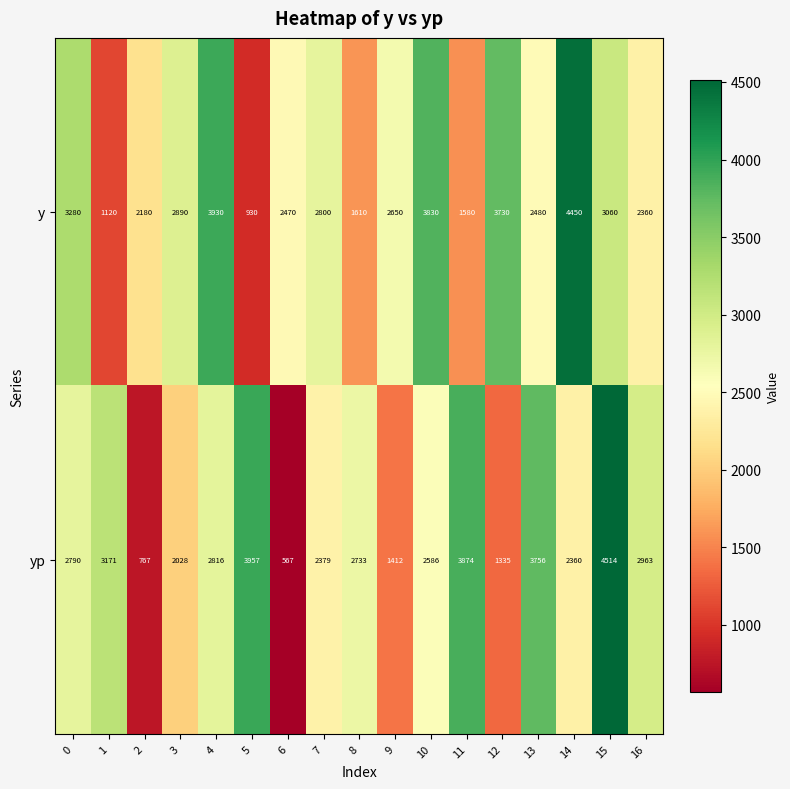

How many data points does each series have?

17